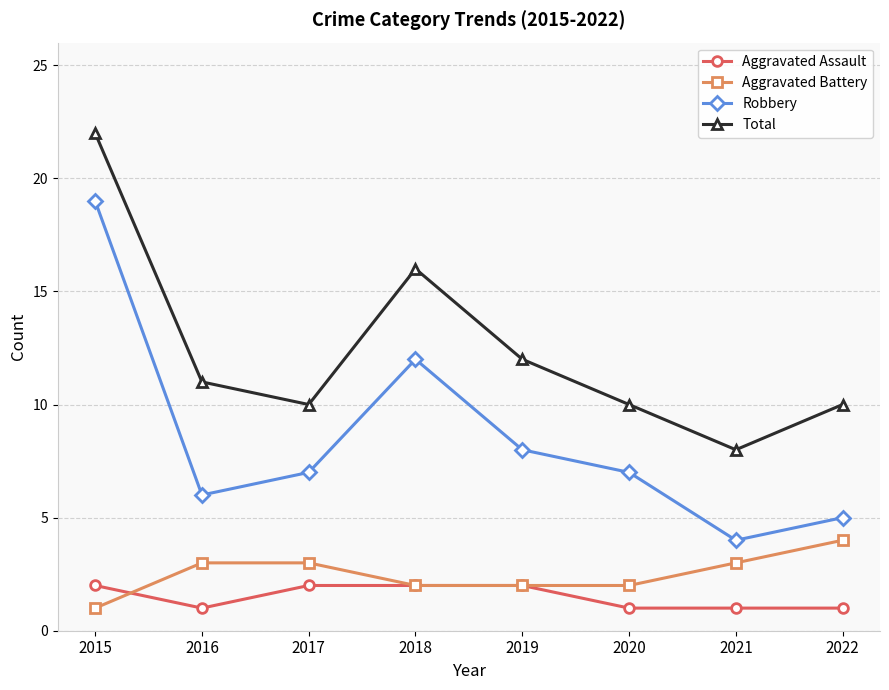

At which label does Robbery first exceed 7?

2015